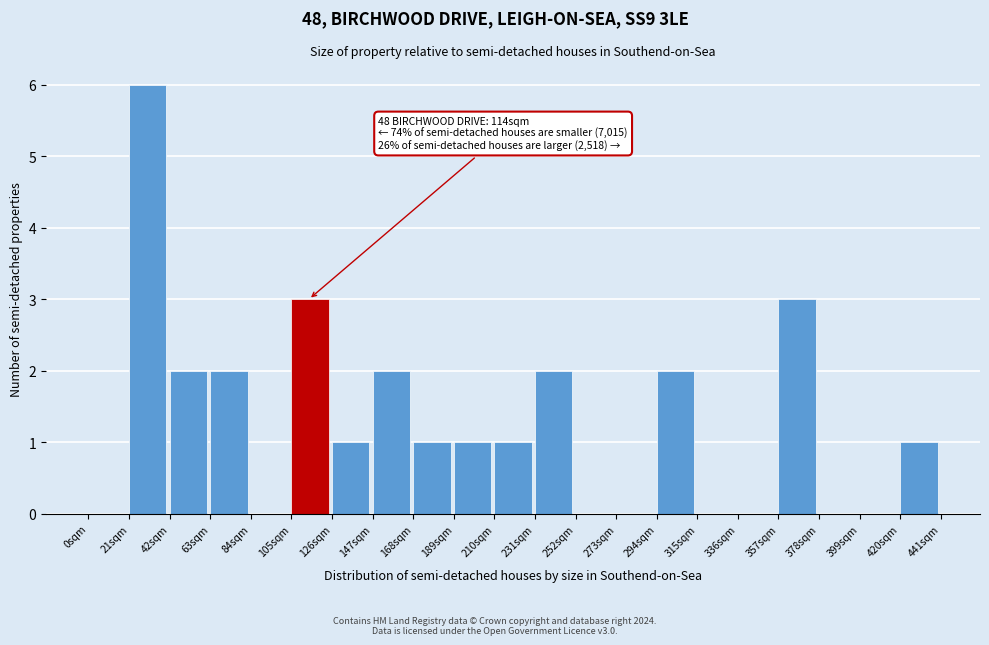

Over which range of the x-axis is the bar tallest?

21 to 42